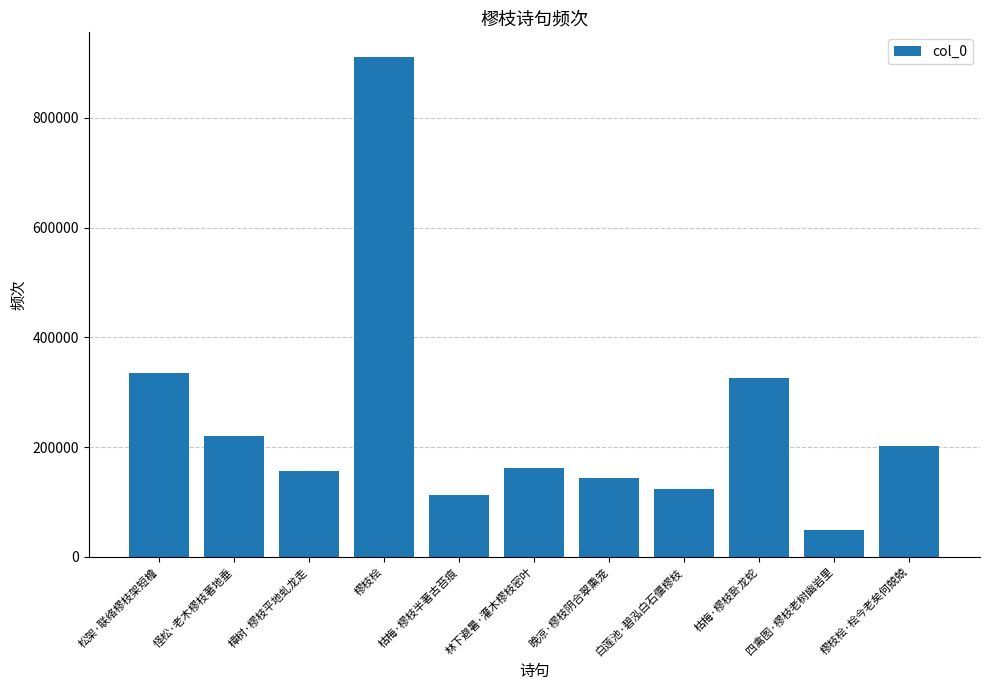

Reading left to right, what are all the values shown in this chart?

松架·联络樛枝架短檐=335314	怪松·老木樛枝著地垂=219624	樟树·樛枝平地虬龙走=156288	樛枝桧=910132	枯梅·樛枝半著古苔痕=112483	林下避暑·灌木樛枝密叶=161510	晚凉·樛枝阴合翠熏笼=143972	白莲池·碧泓白石偃樛枝=123869	枯梅·樛枝卧龙蛇=326723	四禽图·樛枝老树幽岩里=48277	樛枝桧·桧今老矣何兢兢=202314